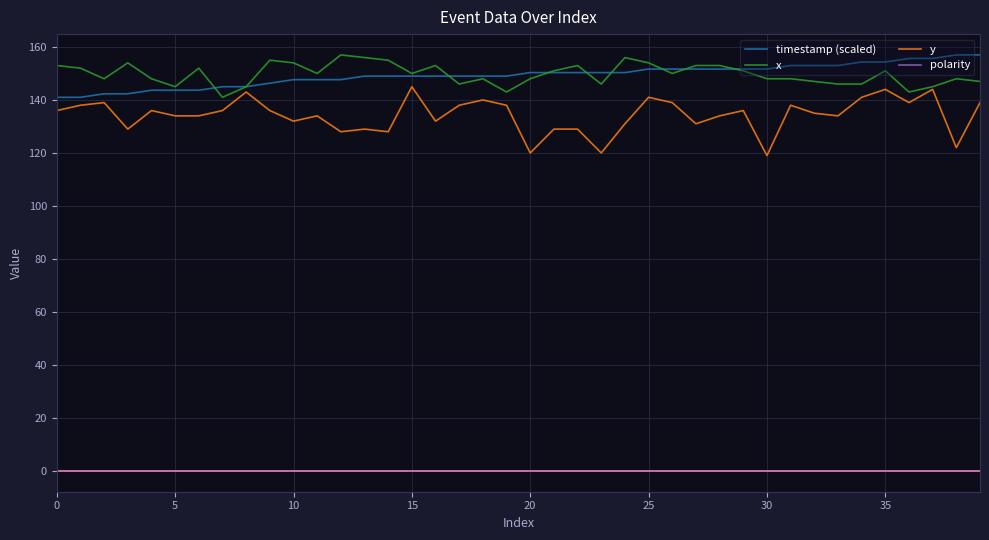

What is the highest value of the y series?

145.0